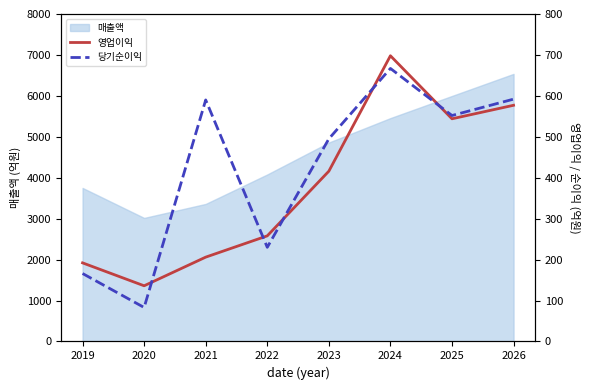

Which category has the lowest value in the 당기순이익 series?

2020